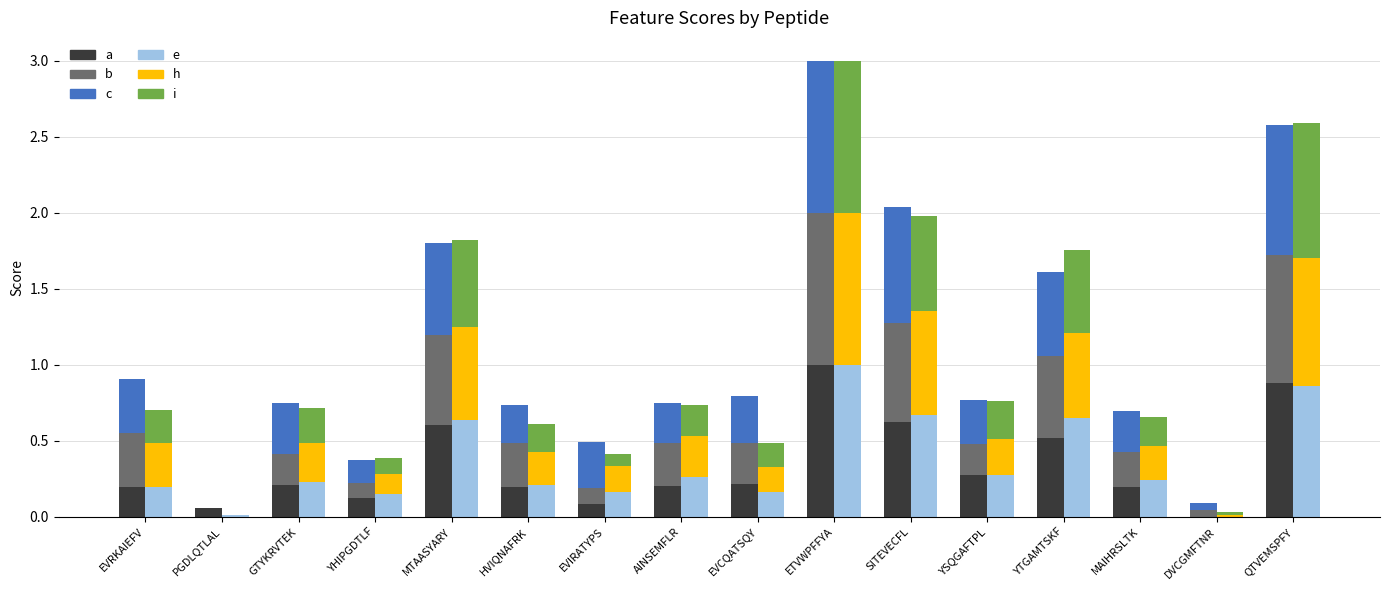

What is the sum of the b values at AINSEMFLR and YSQGAFTPL?

0.5